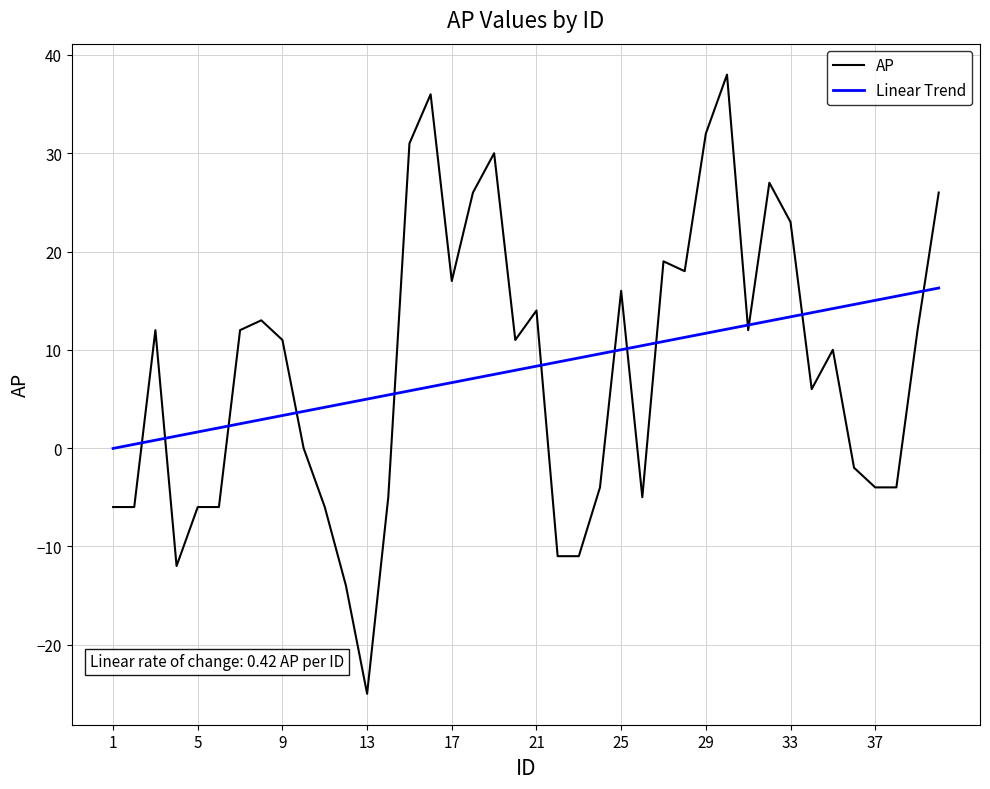

True or false: Linear Trend and AP cross at least once.

True